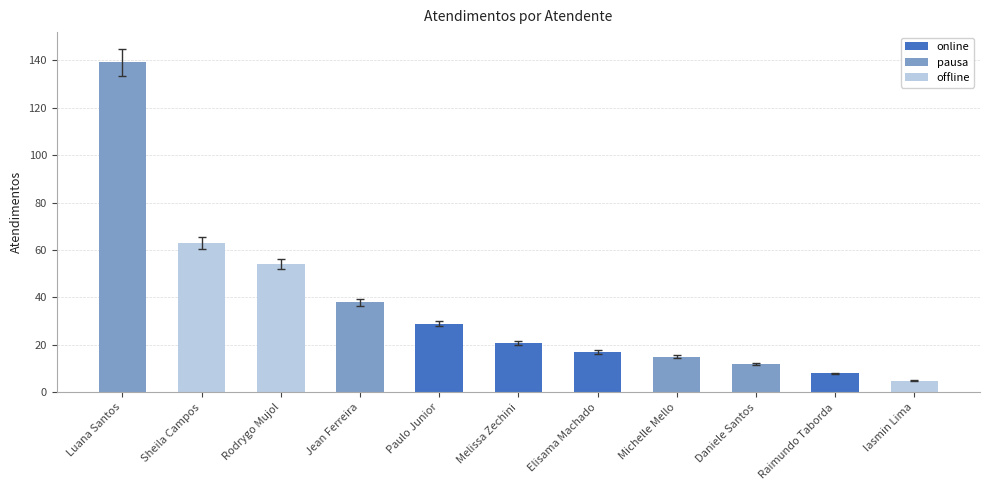

Rank the categories by value from lowest to highest.

Iasmin Lima, Raimundo Taborda, Daniele Santos, Michelle Mello, Elisama Machado, Melissa Zechini, Paulo Junior, Jean Ferreira, Rodrygo Mujol, Sheila Campos, Luana Santos